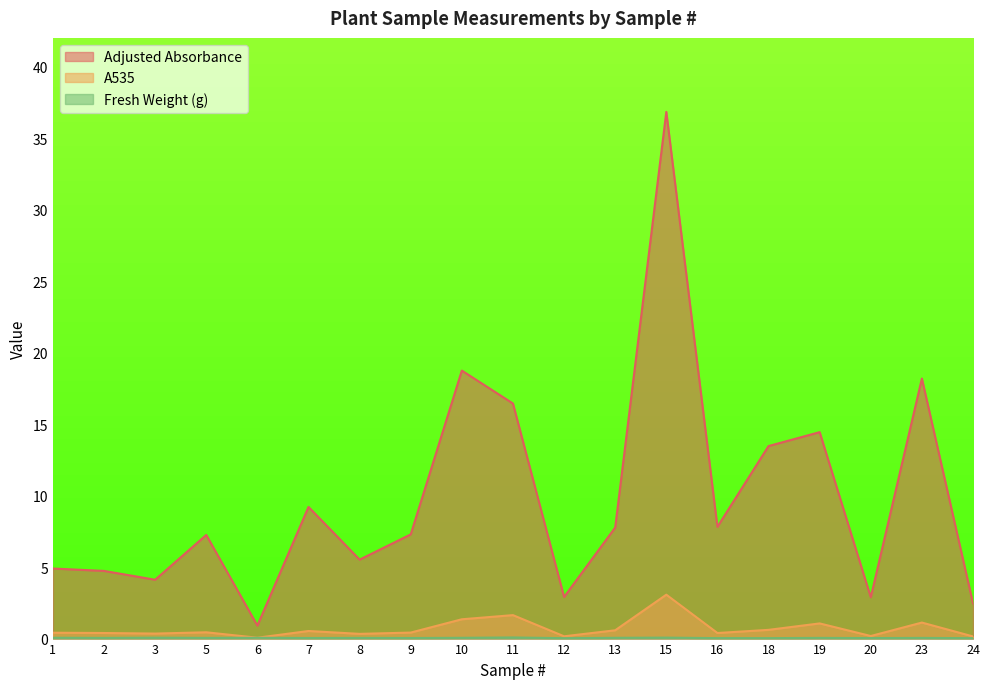

What is the value of the A535 point at the 11th from the left?

0.2